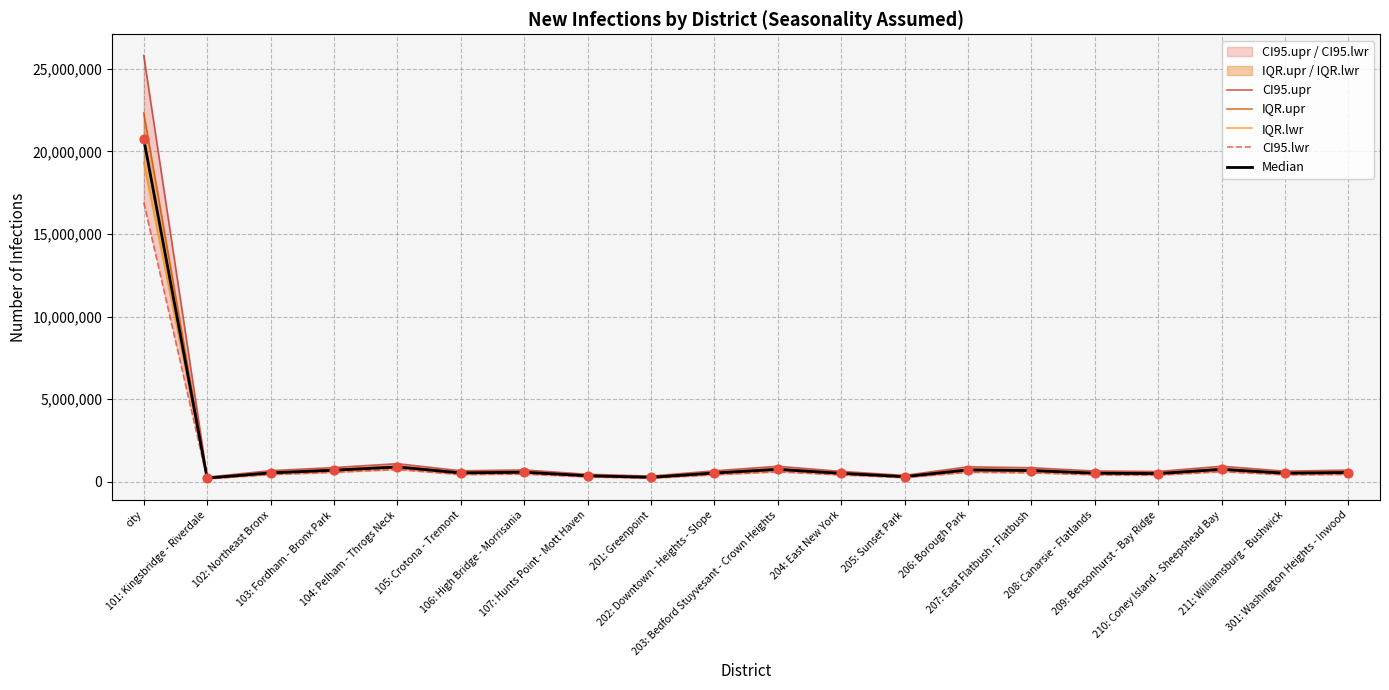

Is the value of IQR.upr at city greater than the value of CI95.lwr at 101: Kingsbridge - Riverdale?

Yes